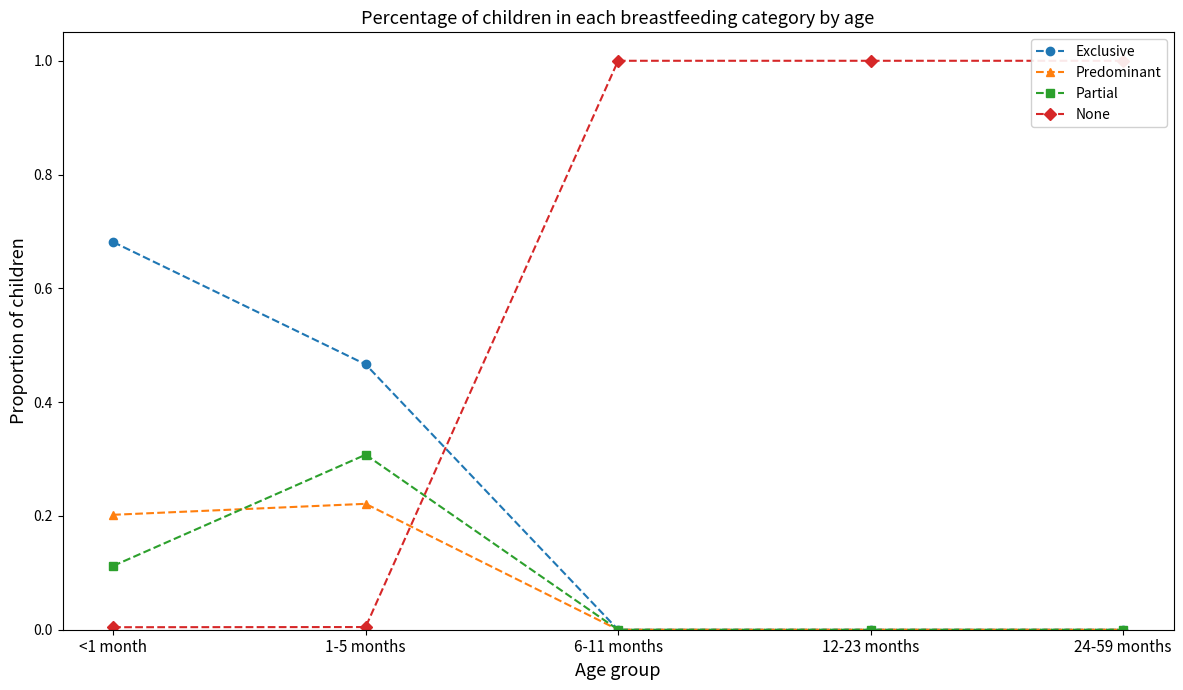

What is the difference between the highest and lowest values at 24-59 months?

1.0